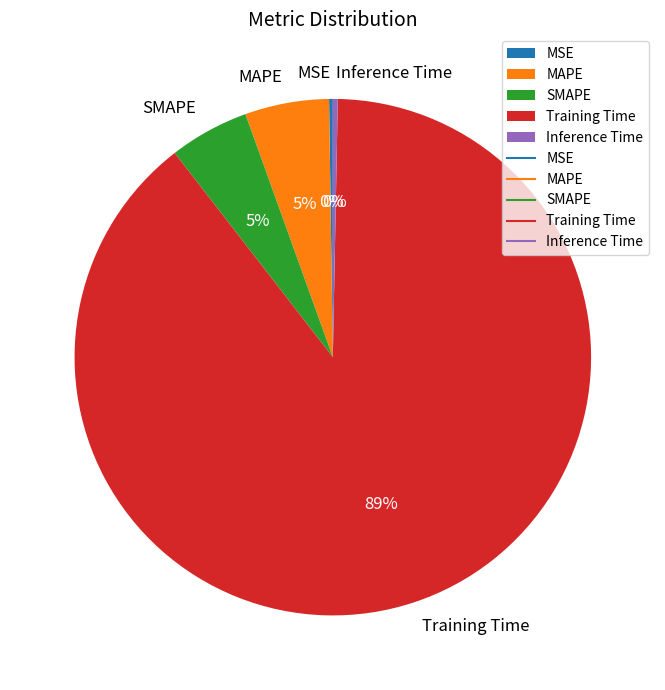

Which slice is the largest?

Training Time